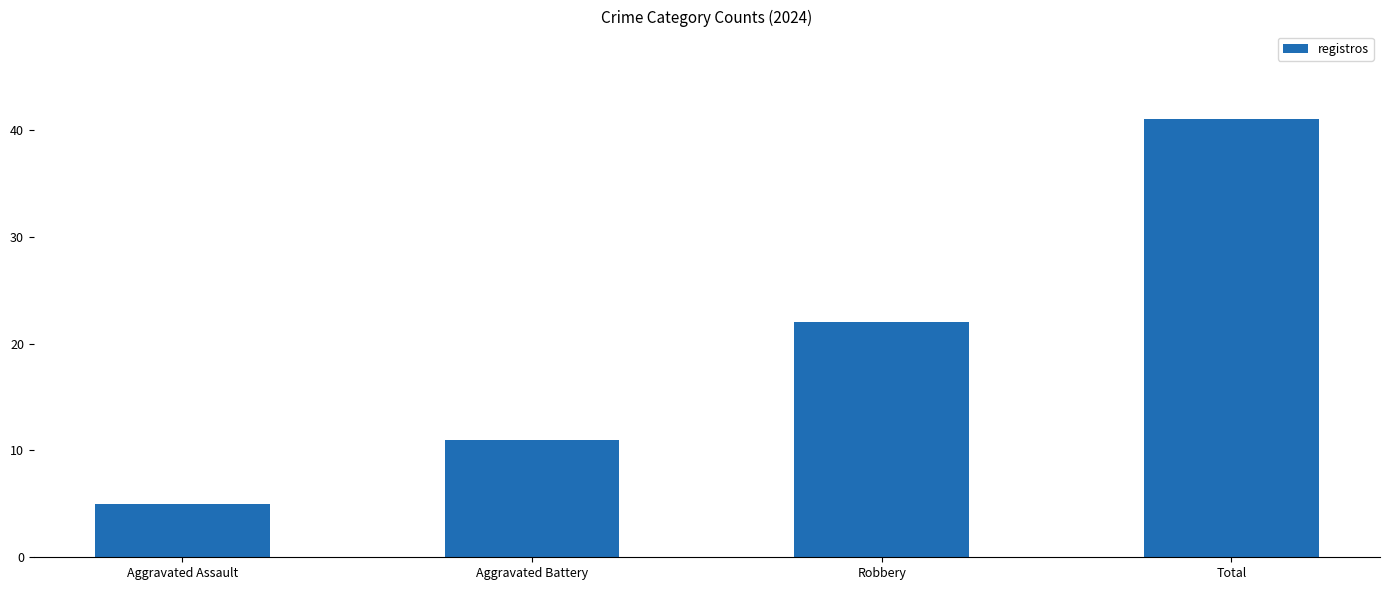

Reading left to right, what are all the values shown in this chart?

Aggravated Assault=5	Aggravated Battery=11	Robbery=22	Total=41